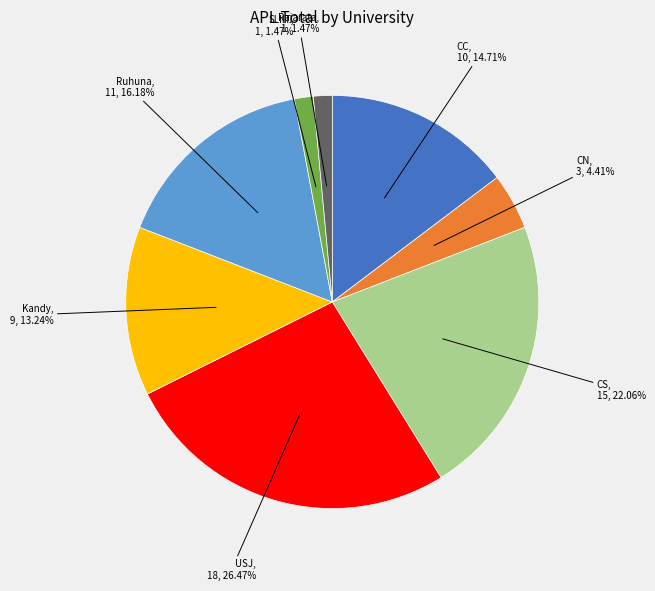

How many slices are in this pie chart?

8